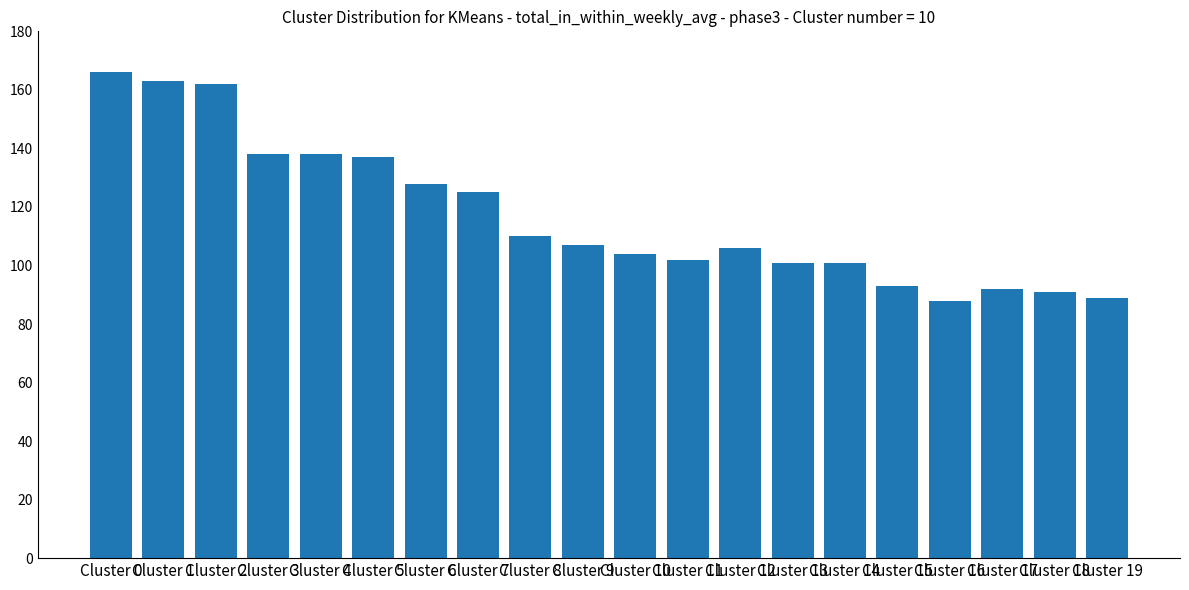

The value at Cluster 8 is 186. True or false?

False